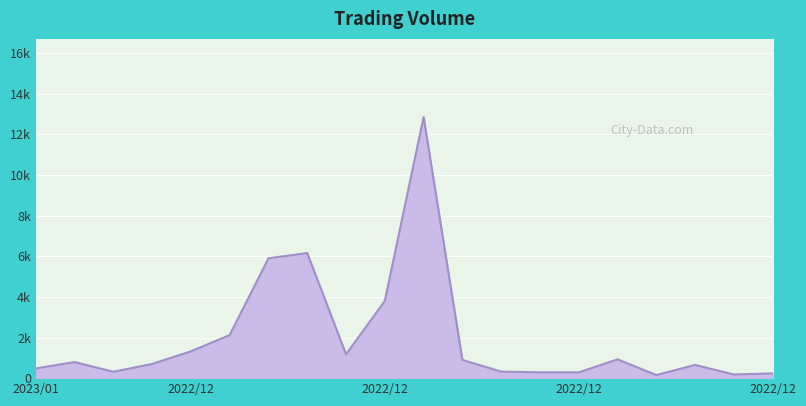

At which category does the data reach its first local peak?

2023/01/03